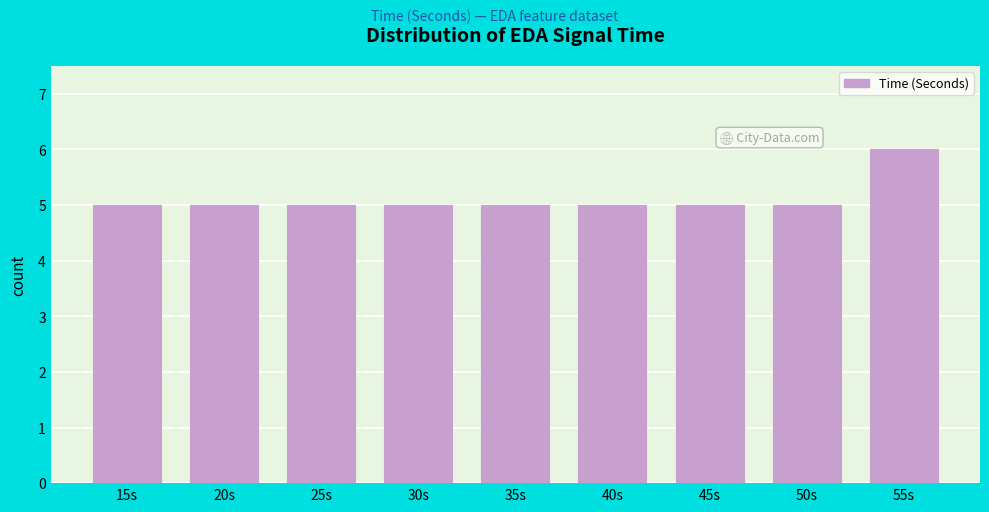

Reading right to left, list all the values displayed in this chart.

55s=6	50s=5	45s=5	40s=5	35s=5	30s=5	25s=5	20s=5	15s=5